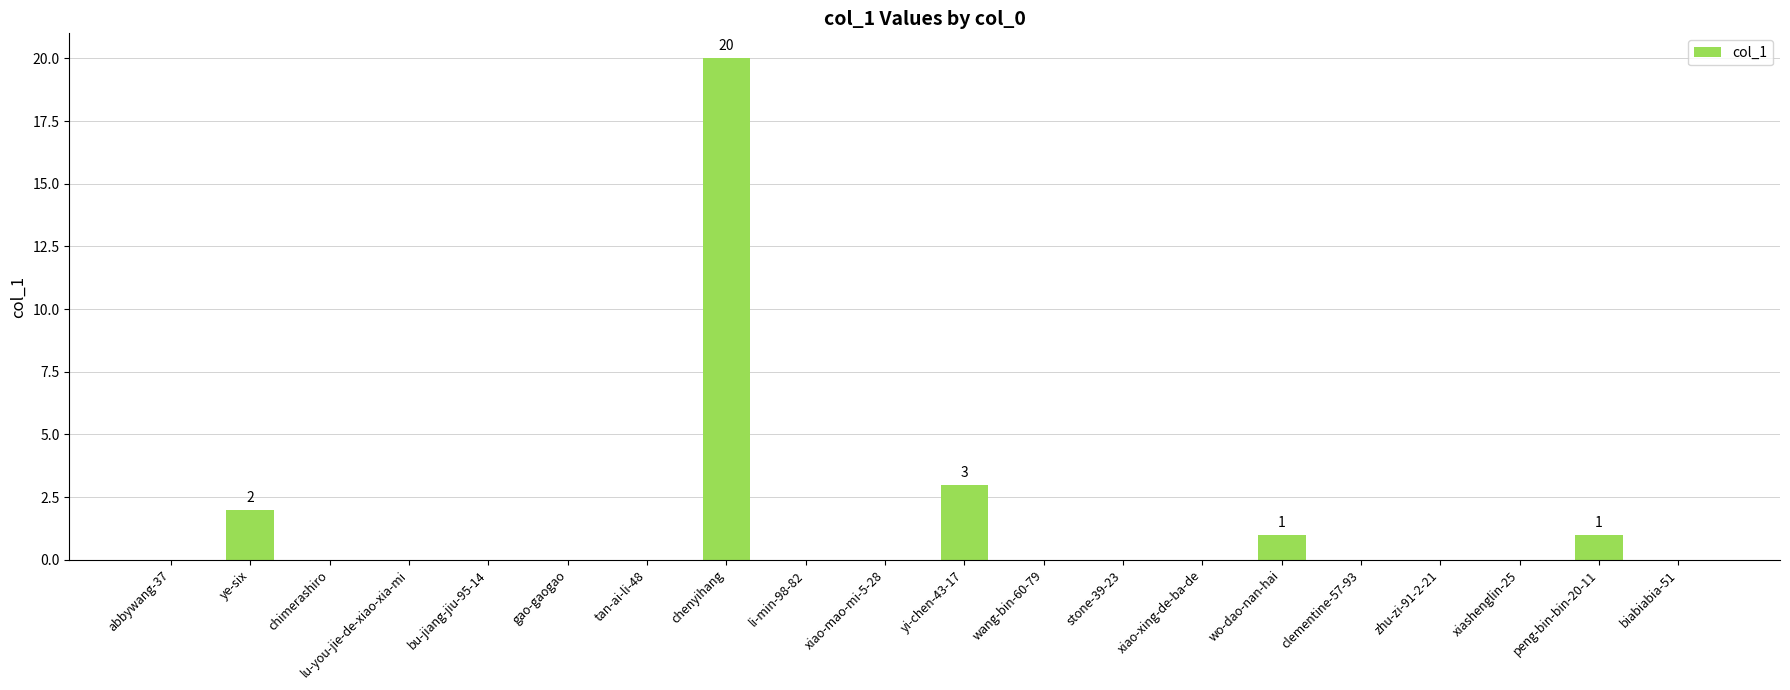

Is it true that the value at wang-bin-60-79 is -11?

False